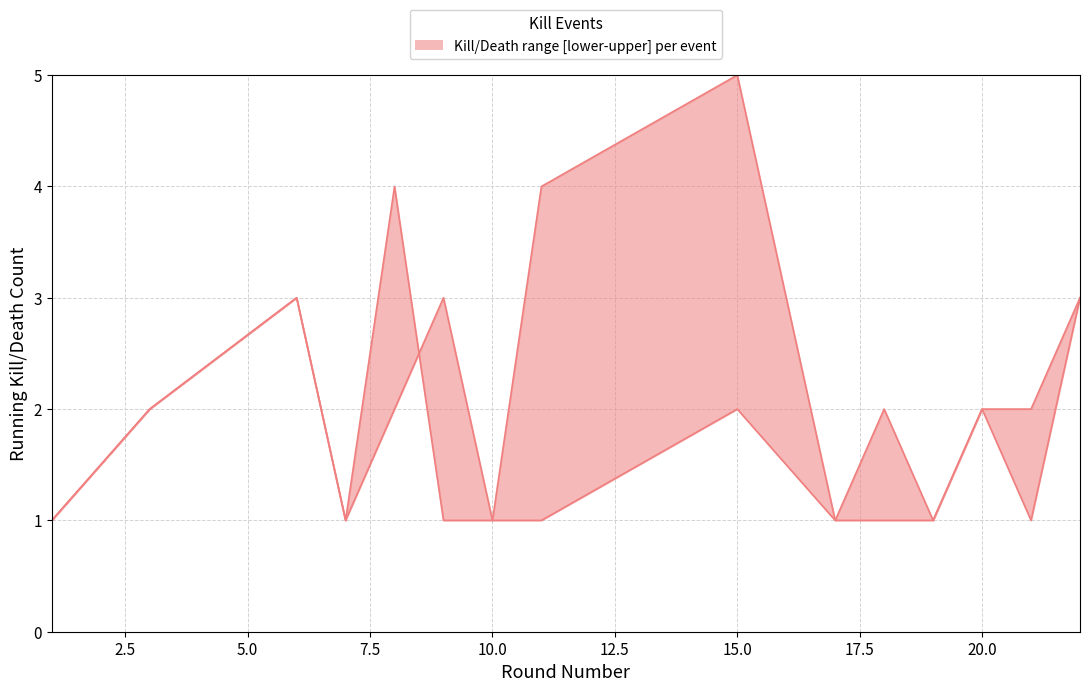

Where is Kills per Round (lower) nearest to the value 1?

1